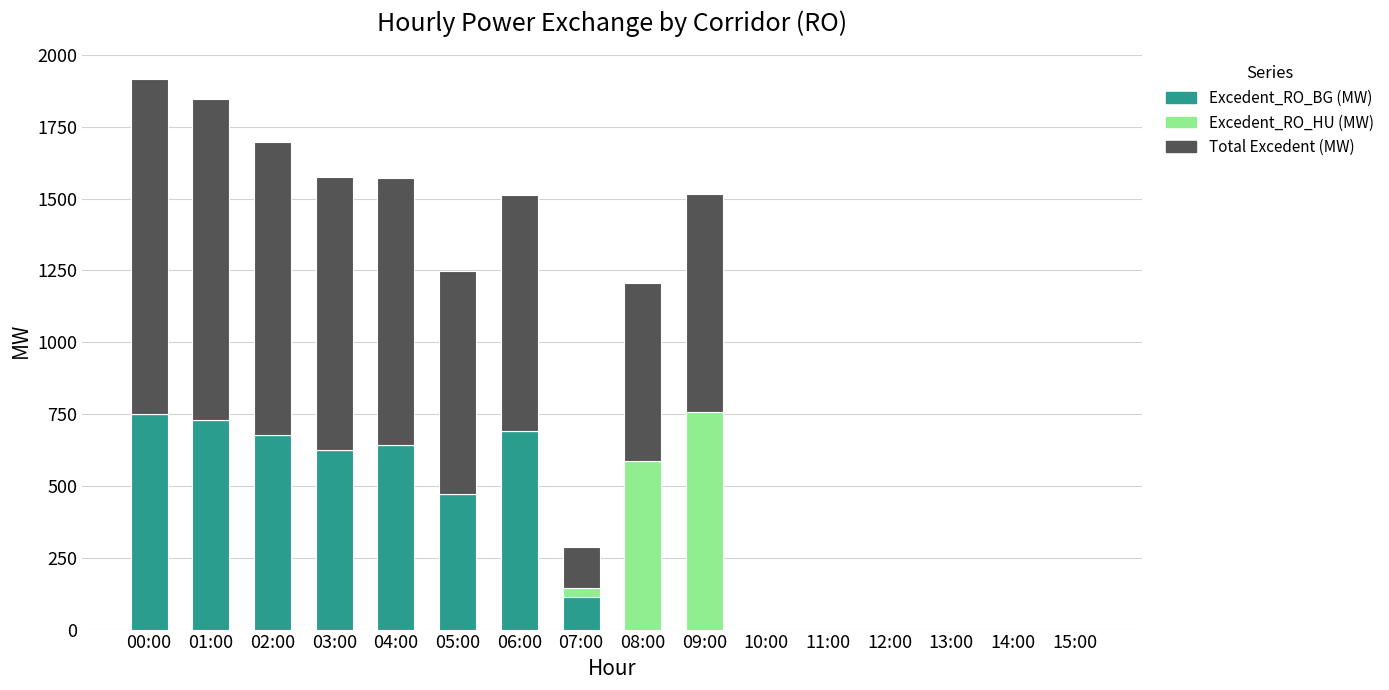

What is the total value across all series at 05:00?

1250.0